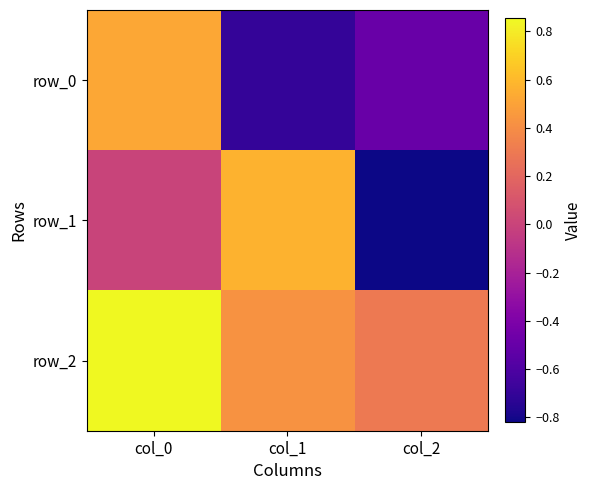

How many data points does each series have?

3